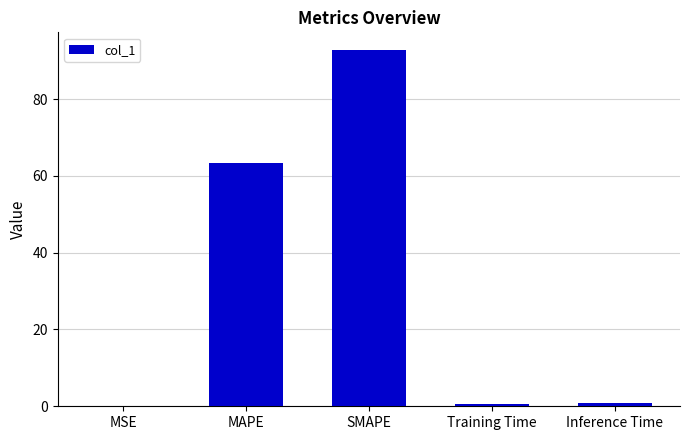

What is the greatest value displayed?

92.7